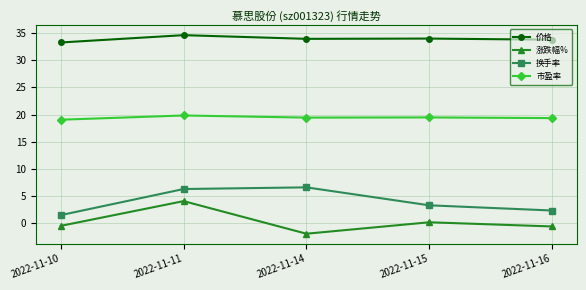

Between 2022-11-11 and 2022-11-16, which series saw the biggest shift?

涨跌幅%